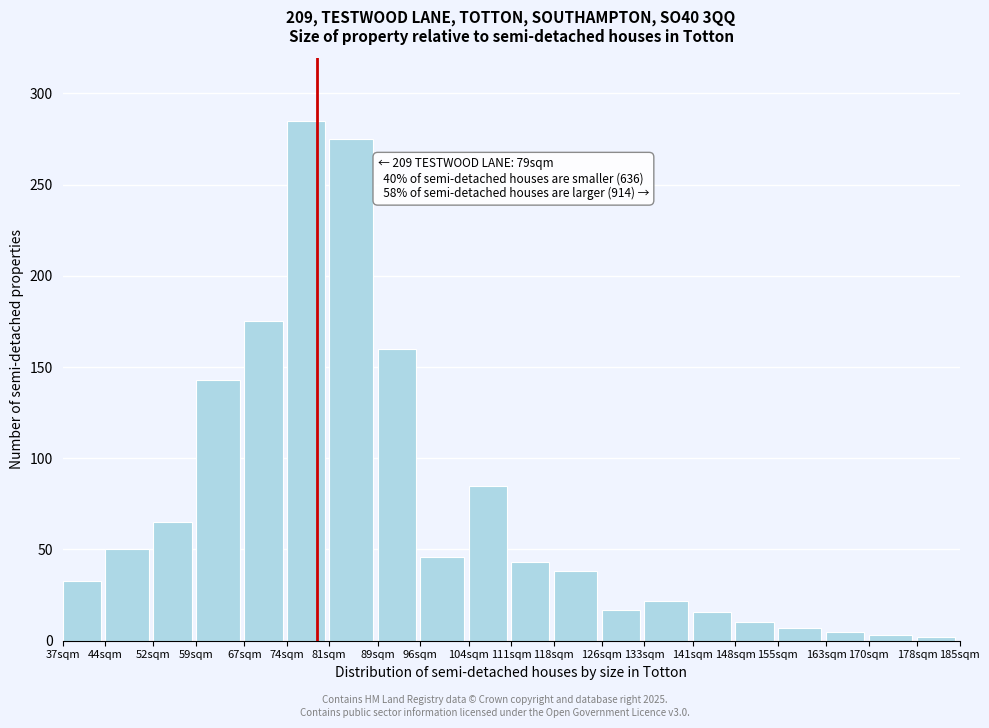

What is the average value?

74